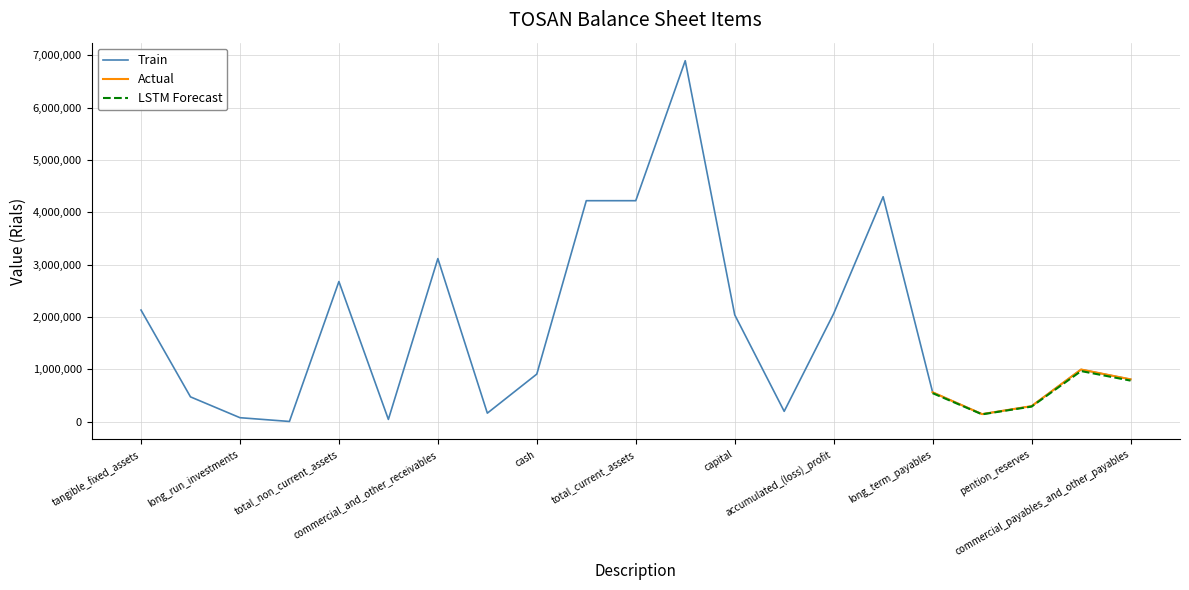

What is the sum of all LSTM Forecast values?

2711493.4